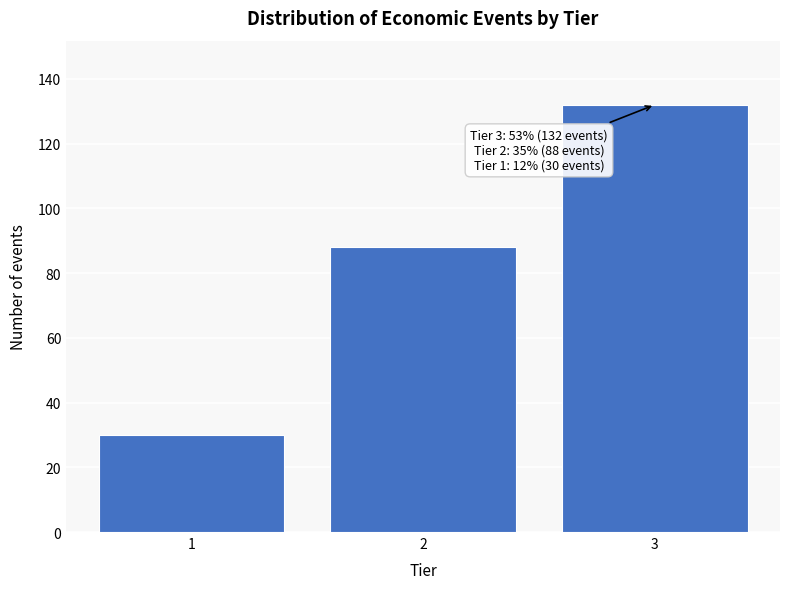

Reading left to right, transcribe all the data shown in this chart.

30	88	132